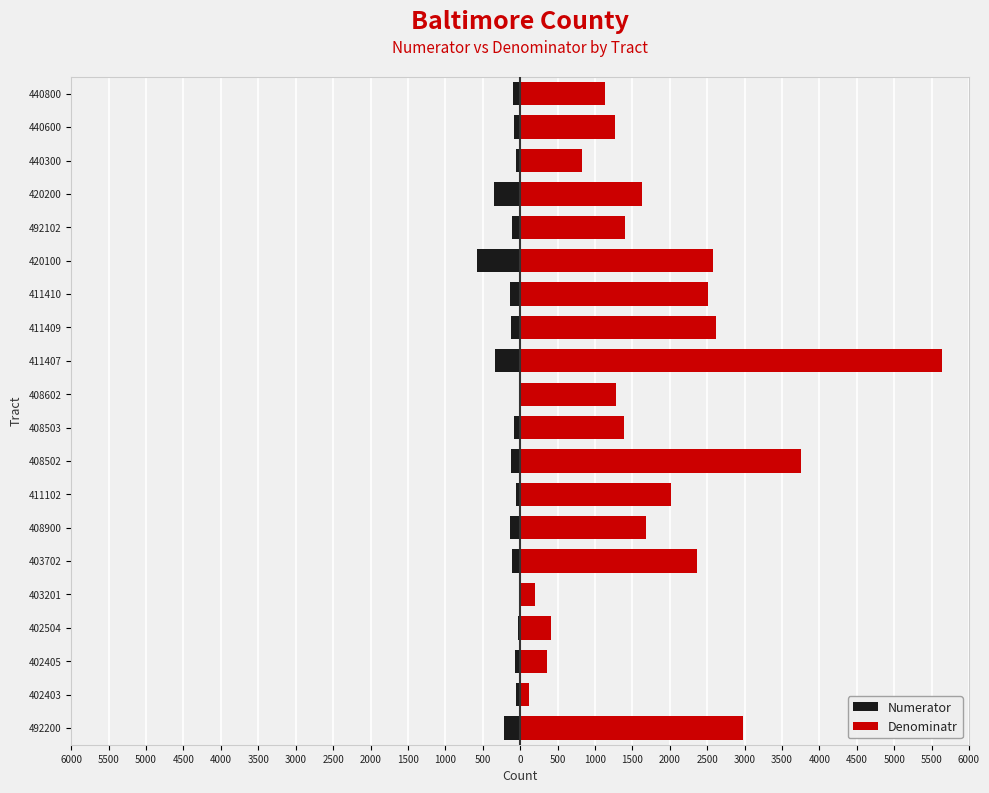

What is the minimum value shown in the chart?

-571